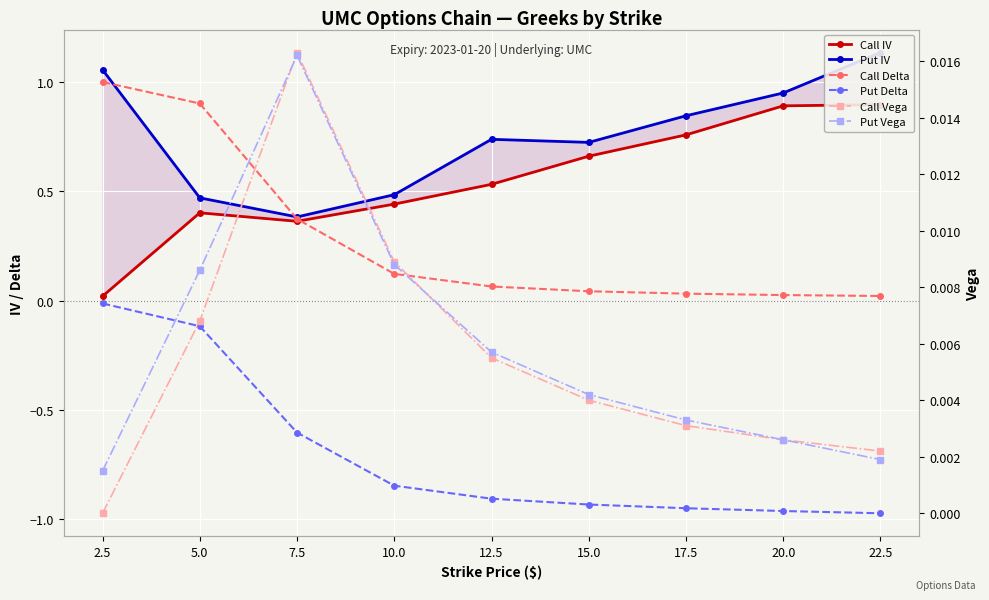

What is the value of the Put Delta point at the 4th from the left?

-0.8